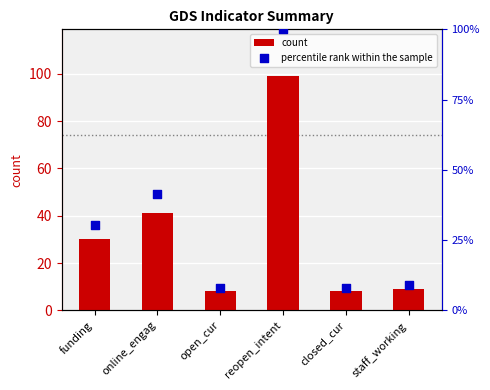

Is the value of count at reopen_intent greater than the value of percentile rank within the sample at open_cur?

Yes